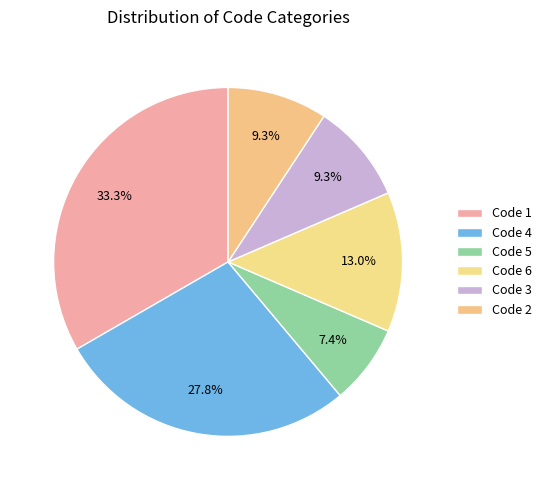

What is the ratio of the value at Code 3 to the value at Code 1?

0.3